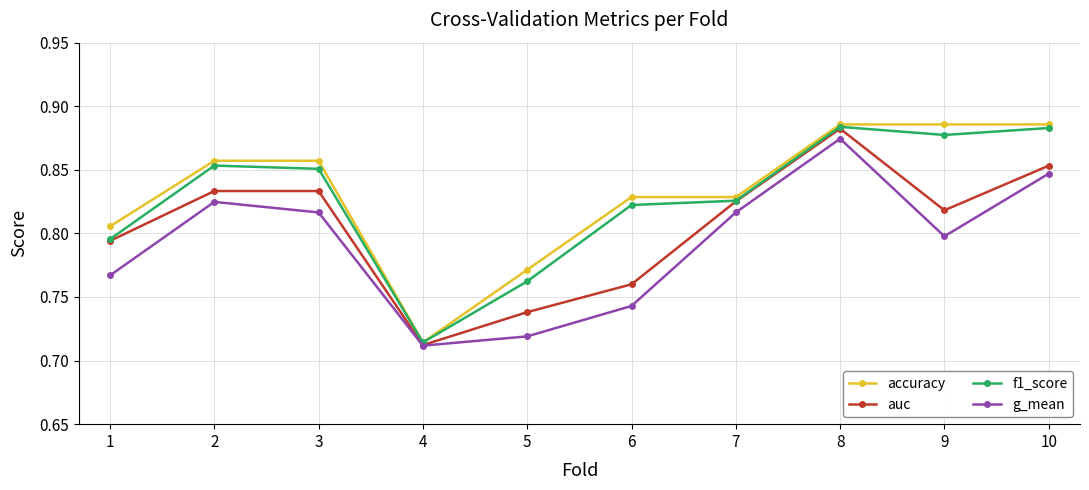

Which series has the largest range (max minus min)?

accuracy